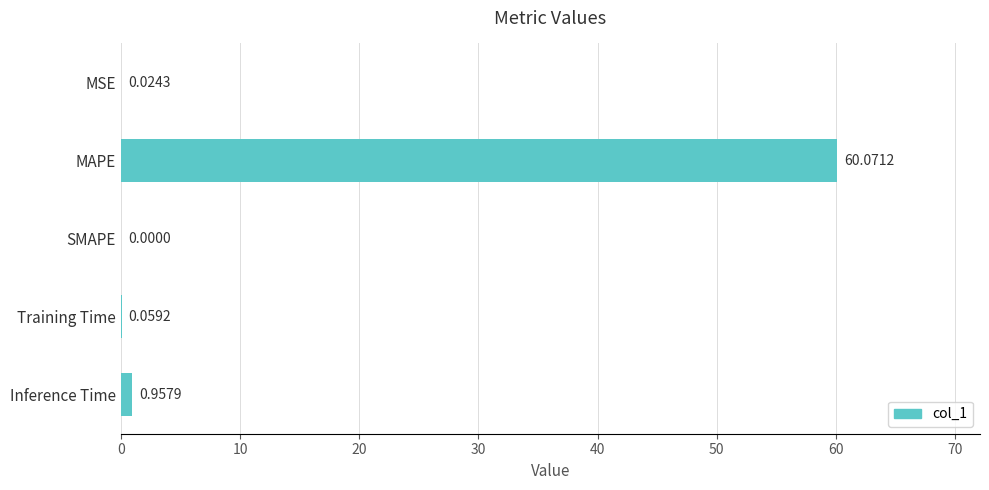

What is the sum of all values?

61.1